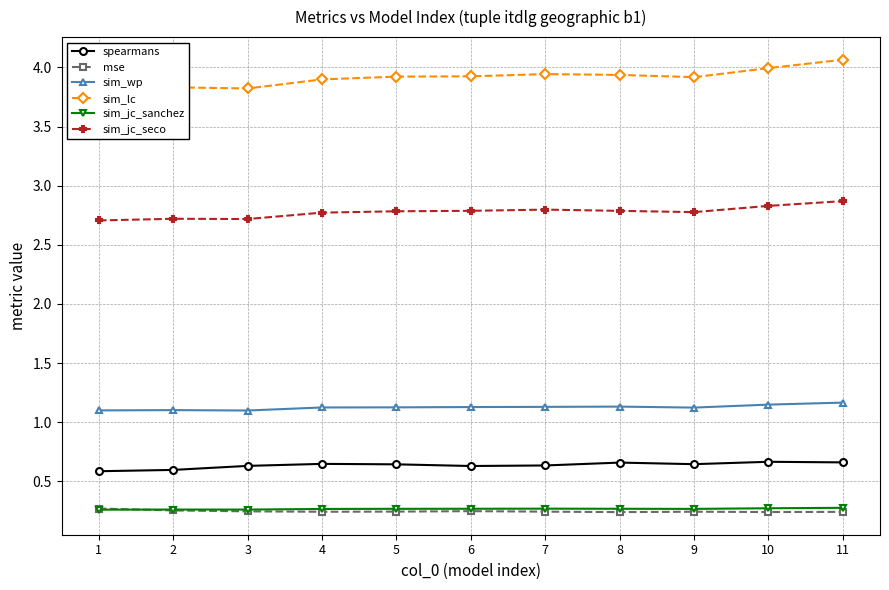

What are all the series names shown in the legend?

spearmans, mse, sim_wp, sim_lc, sim_jc_sanchez, sim_jc_seco